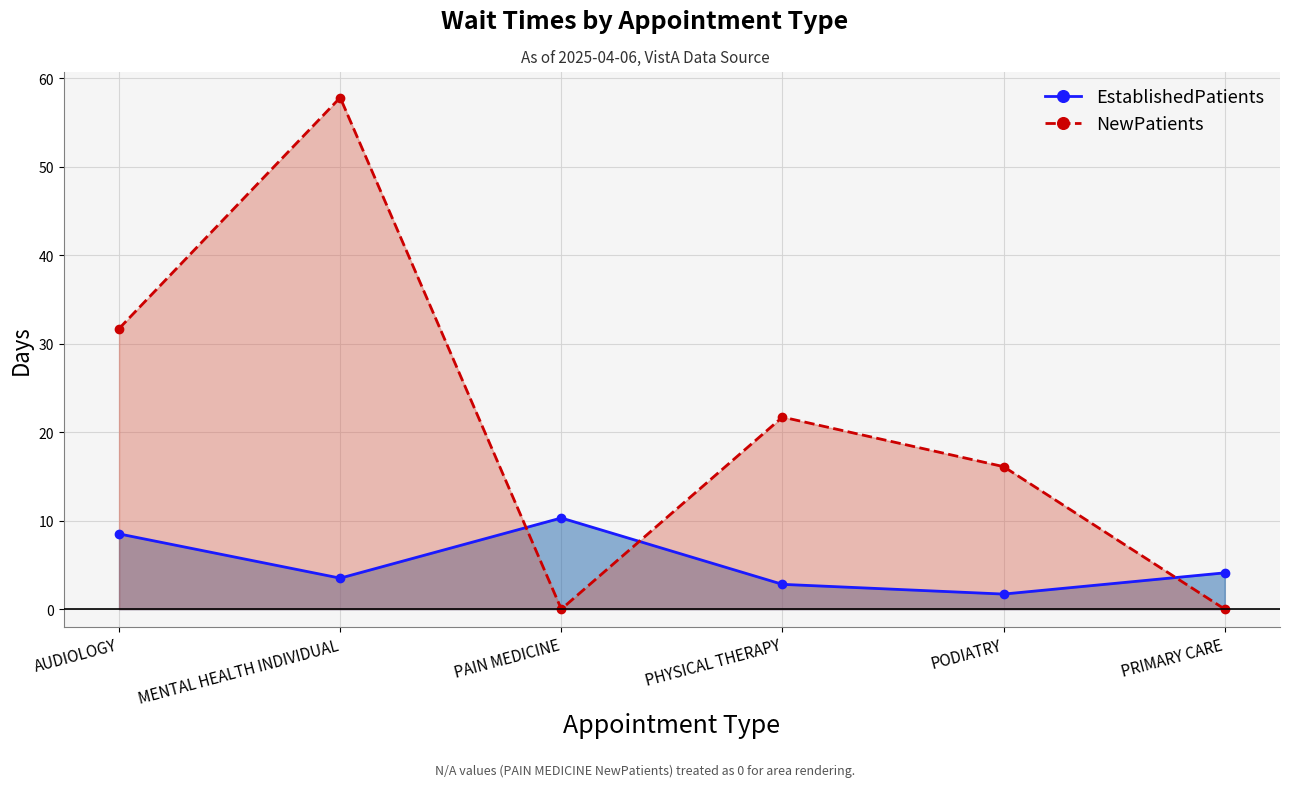

What is the sum of the EstablishedPatients values at PAIN MEDICINE and AUDIOLOGY?

18.8